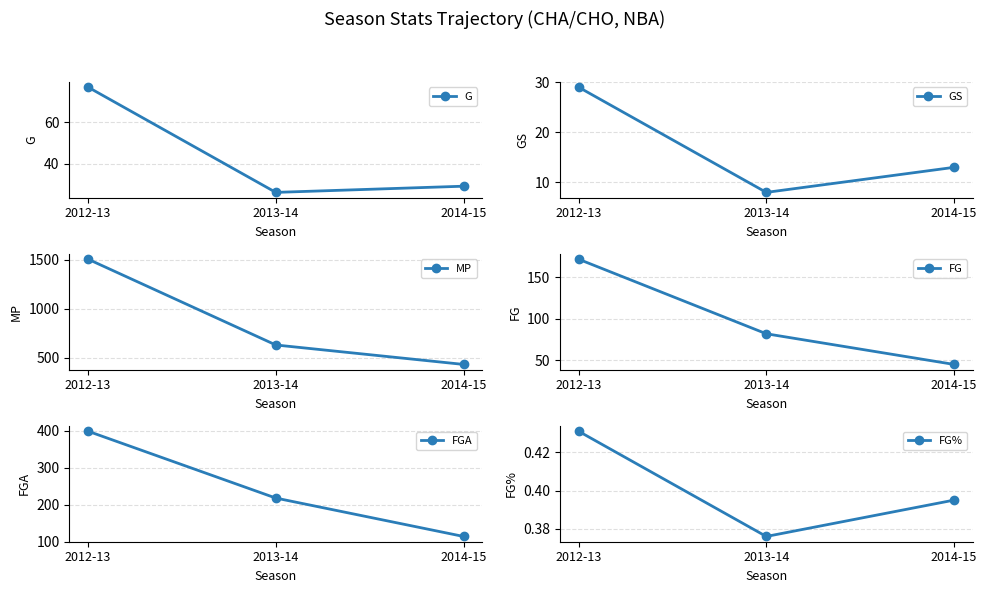

What is the approximate value of GS at 2014-15?

13